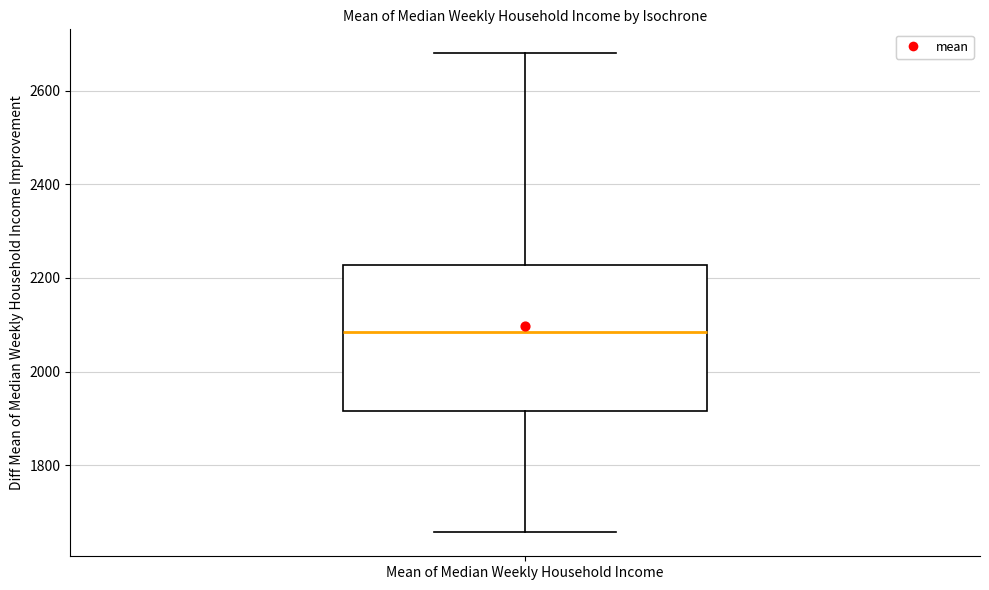

Transcribe this box plot: give where the median line is, the range the box spans, and where the two whiskers end, as read against the y-axis. The values are not printed on the chart, so give them approximately, as read against the axis.

median 2080, box 1920 to 2220, whiskers 1660 to 2680